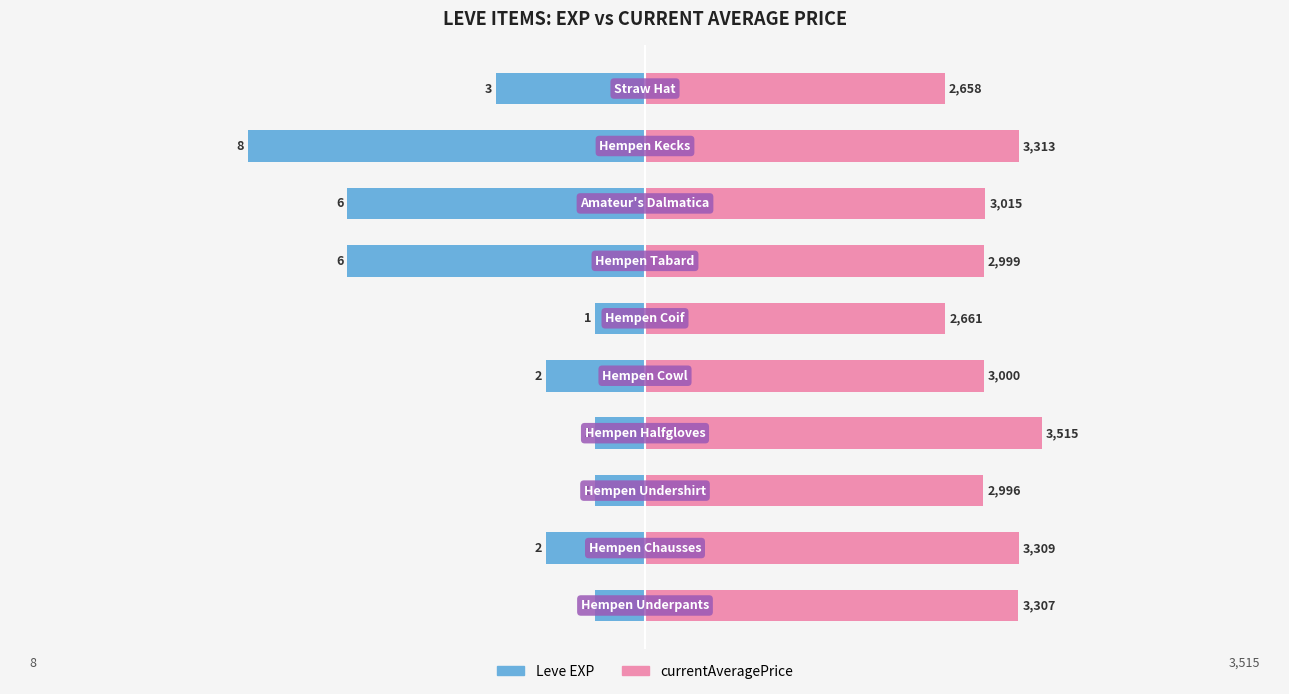

What is the difference between the maximum and minimum values in the Leve EXP series?

7.0